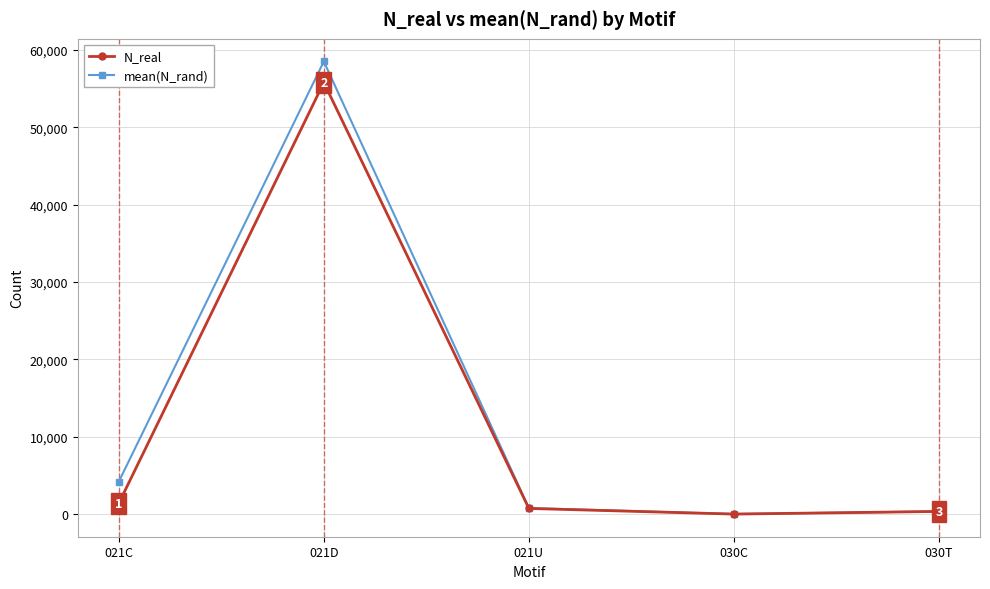

Reading left to right, list all the values displayed in this chart.

N_real: 1390.0	55786.0	730.0	0.0	343.0
mean(N_rand): 4189.1	58497.6	781.4	10.4	349.8